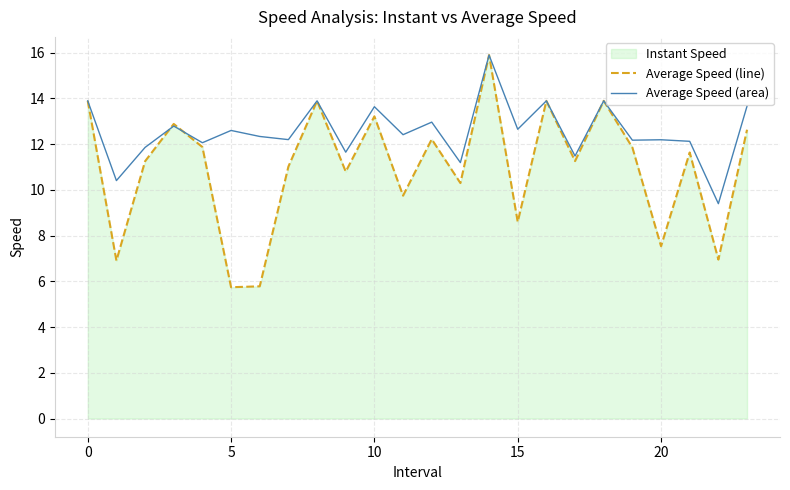

What is the maximum value shown in the chart?

15.9